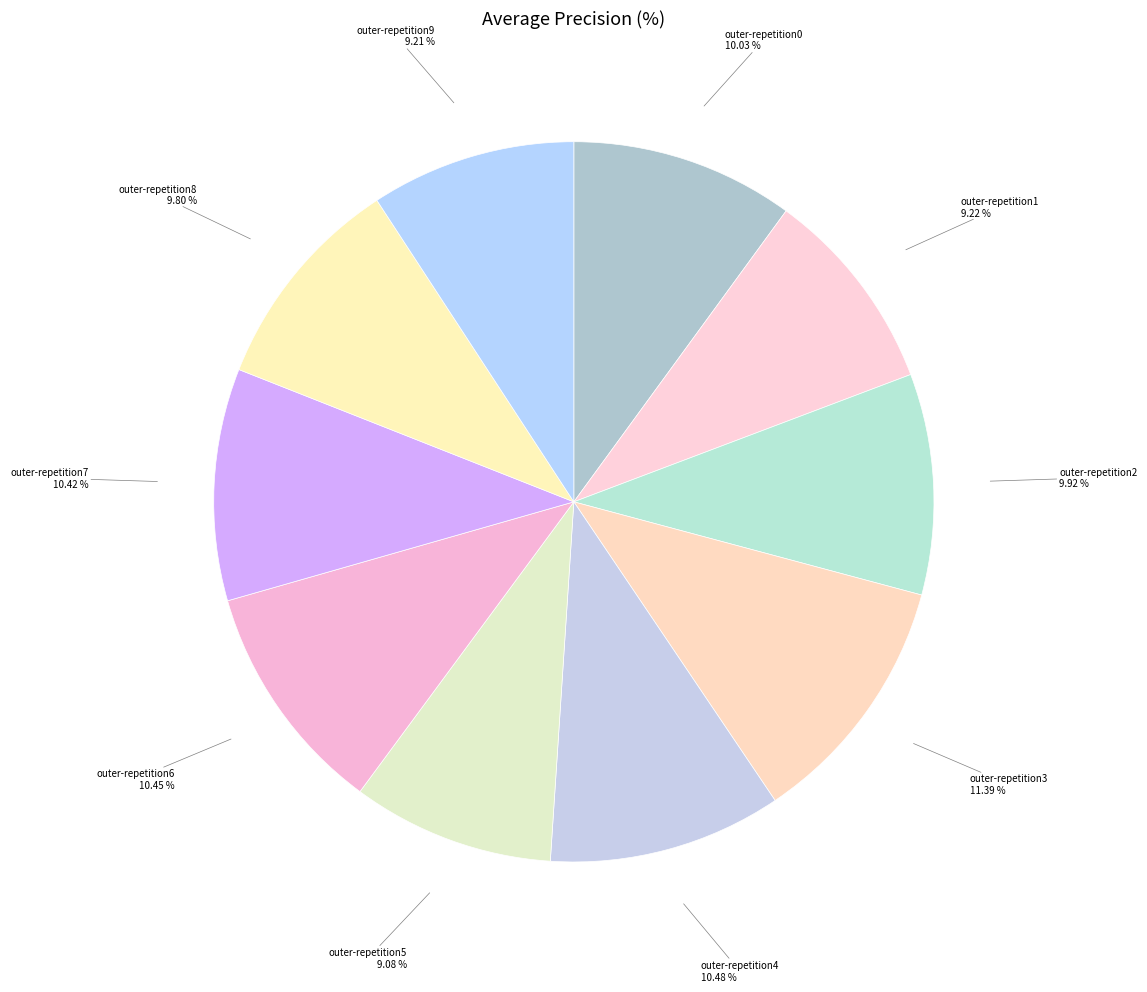

What is the largest slice in the pie chart?

outer-repetition3